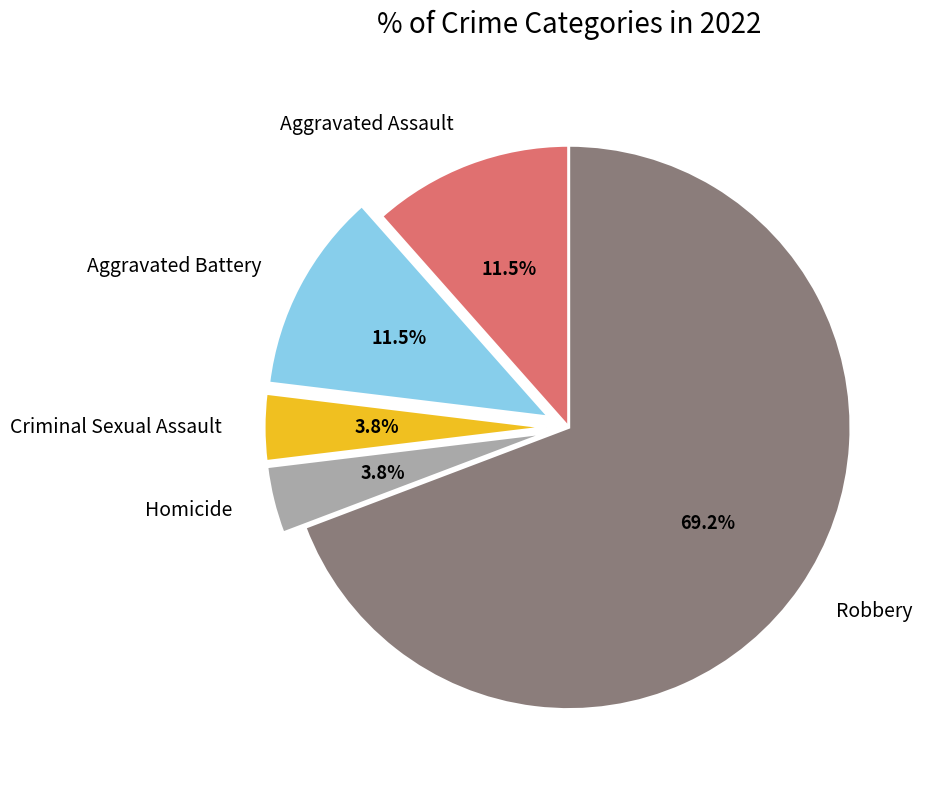

What is the largest slice in the pie chart?

Robbery